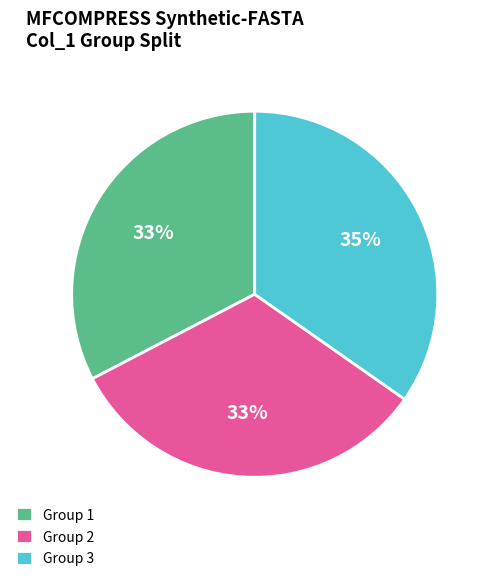

To the nearest percent, what percentage of the pie is Group 2?

33%